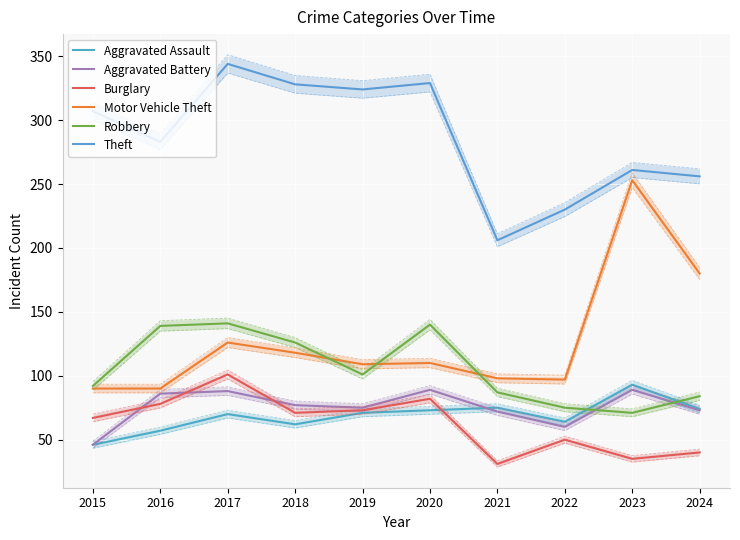

True or false: Theft has a value of 324 at 2019.

True